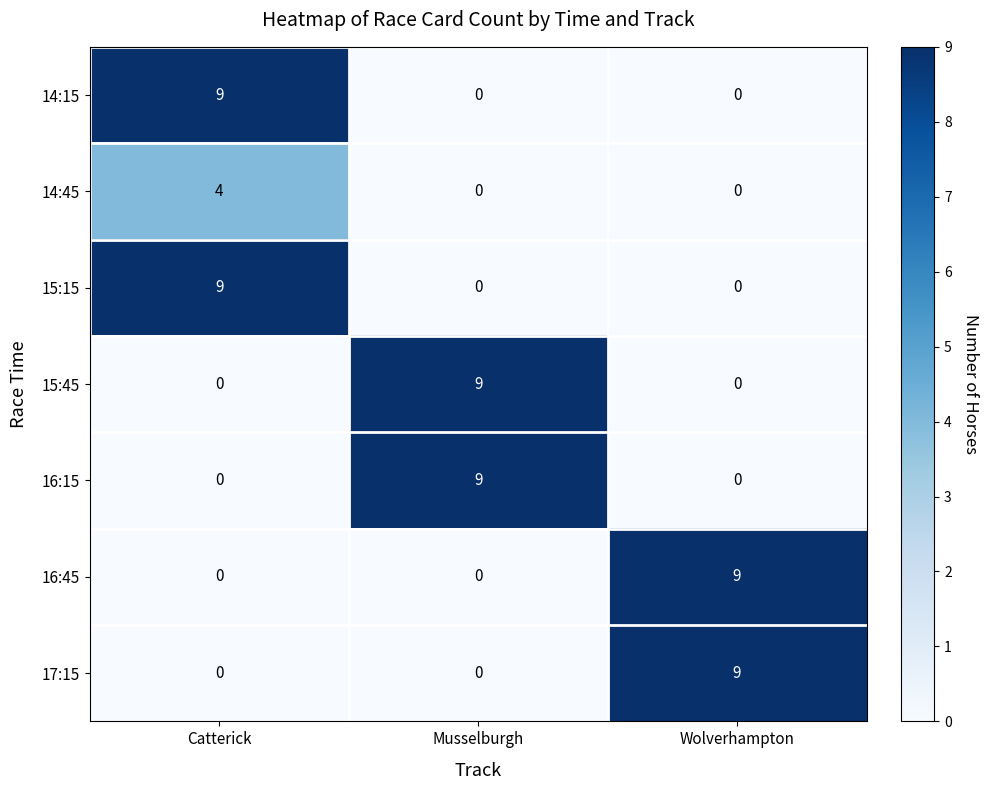

True or false: 16:45 has a value of 9 at Wolverhampton.

True